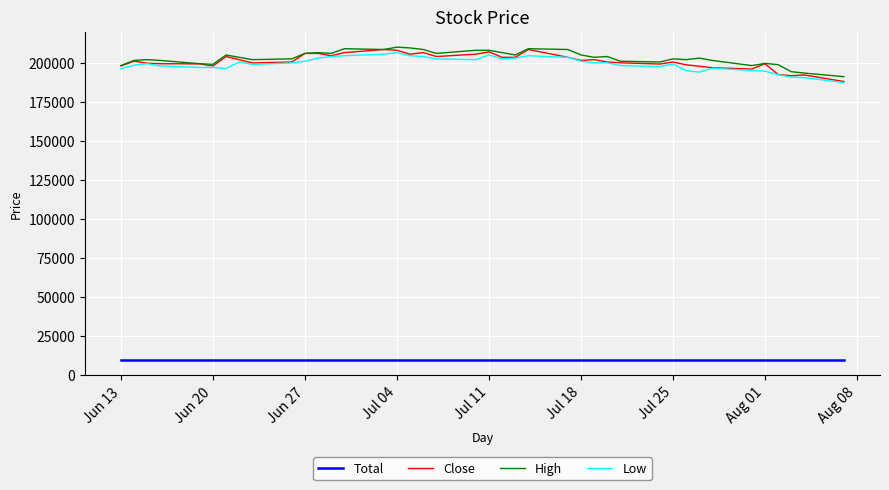

What is the minimum value shown in the chart?

10000